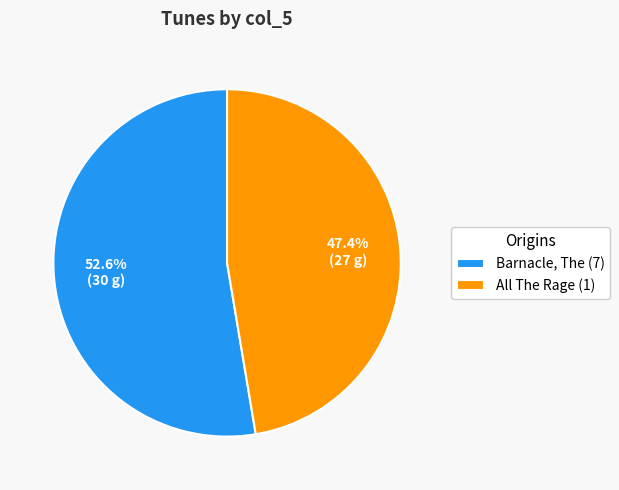

Combined, do Barnacle, The (7) and All The Rage (1) account for over 50%?

Yes